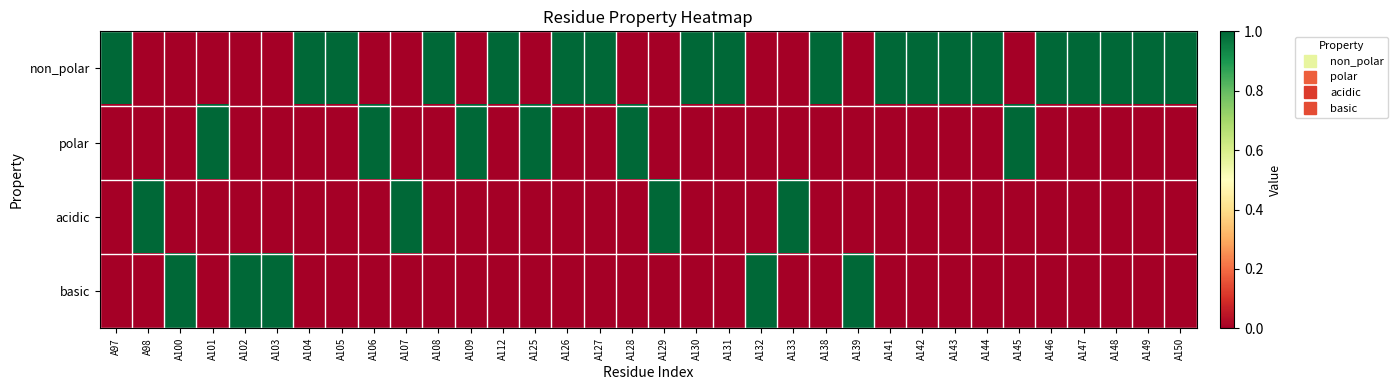

Which series changed the most between A97 and A131?

non_polar